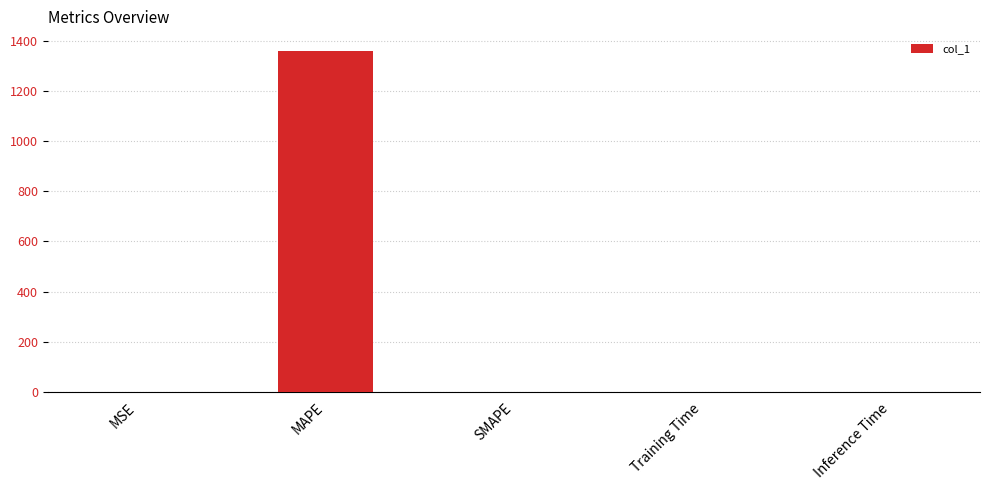

How many series are shown in this chart?

1